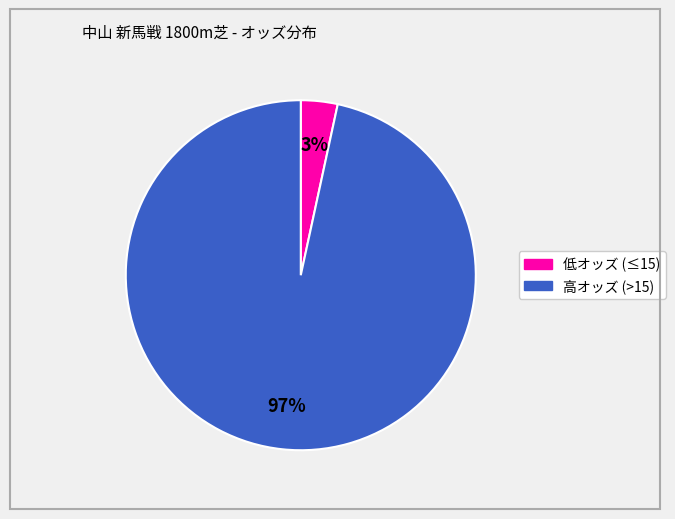

Is there any slice that represents more than half of the pie?

Yes